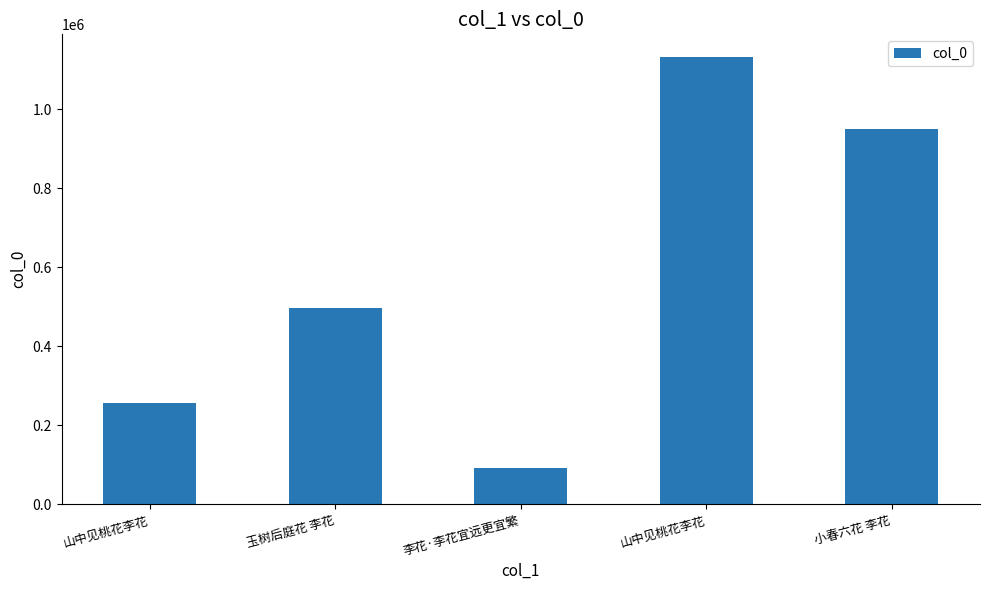

How many bars are there in total?

5